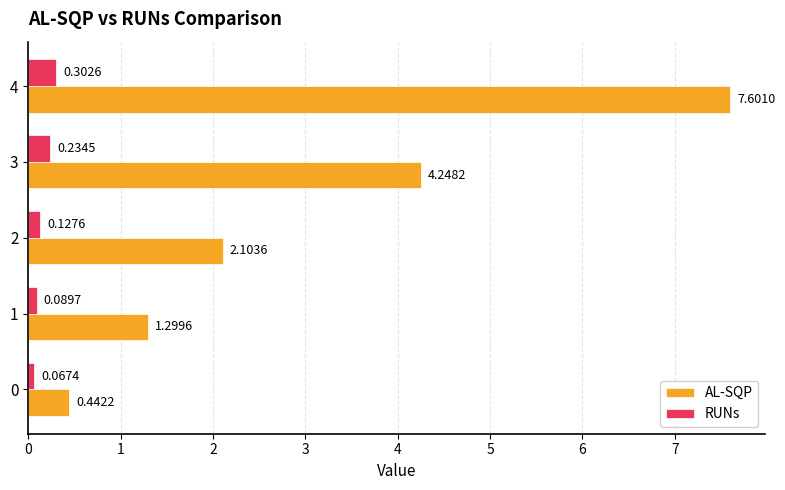

How many data points does each series have?

5